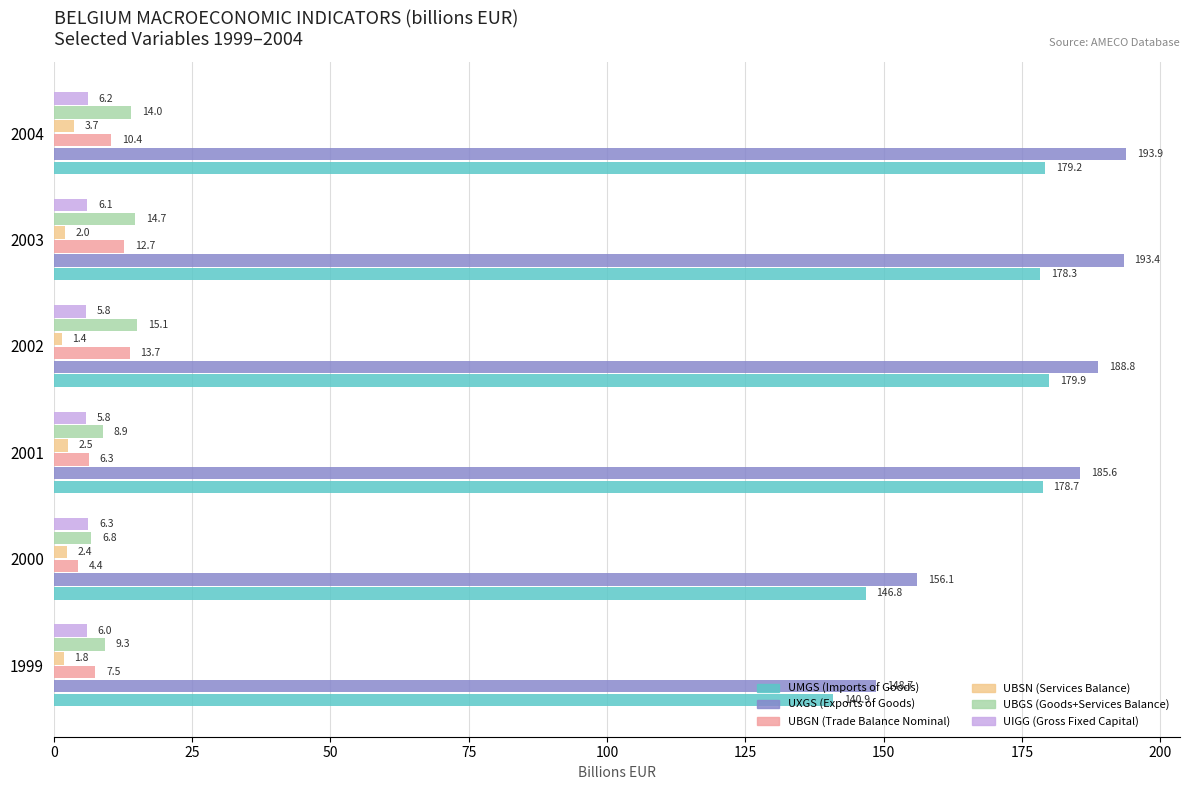

What is the highest value of the UIGG (Gross Fixed Capital) series?

6.3